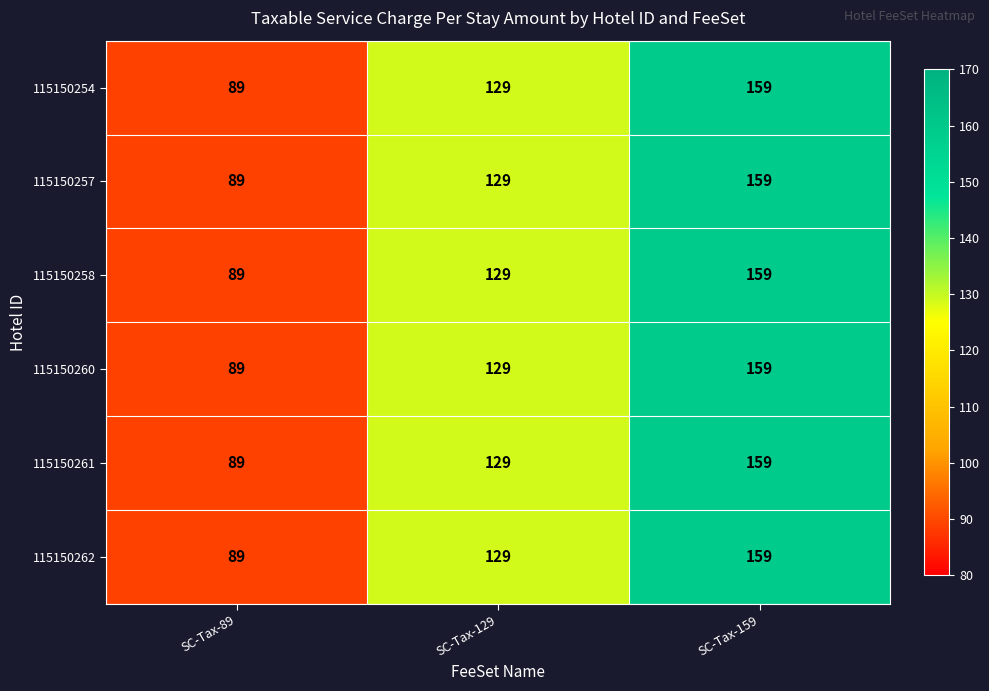

At how many categories does at least one series exceed 119?

2